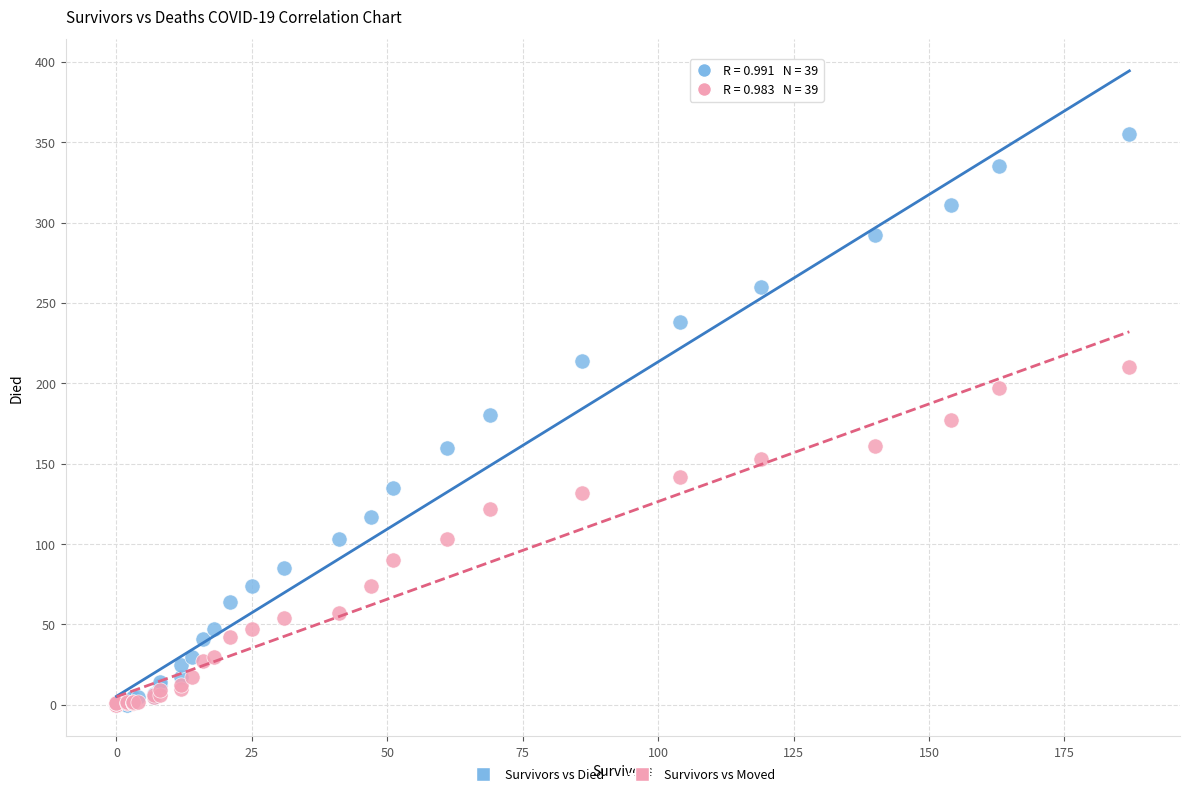

Which series reaches the maximum Y coordinate?

Survivors vs Died